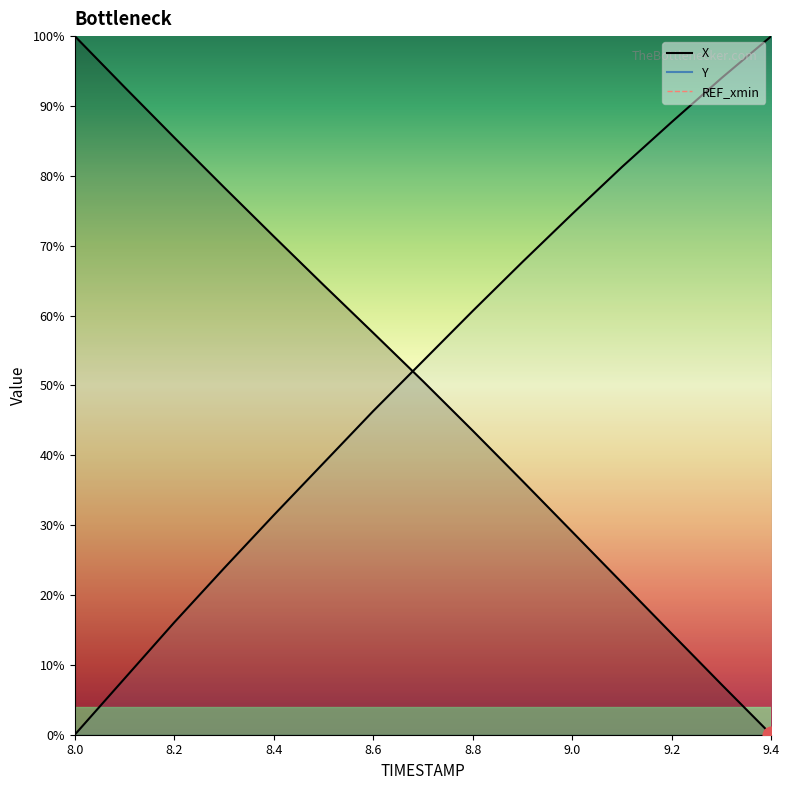

The Y series shows 67.7 at 8.9. True or false?

True